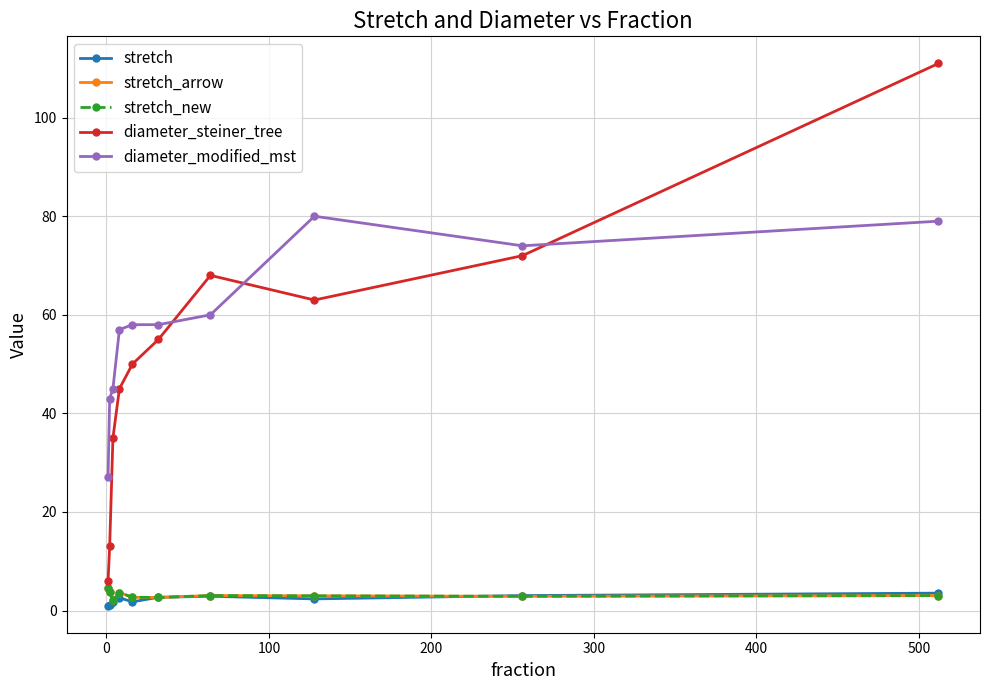

How many lines are shown in the chart?

5